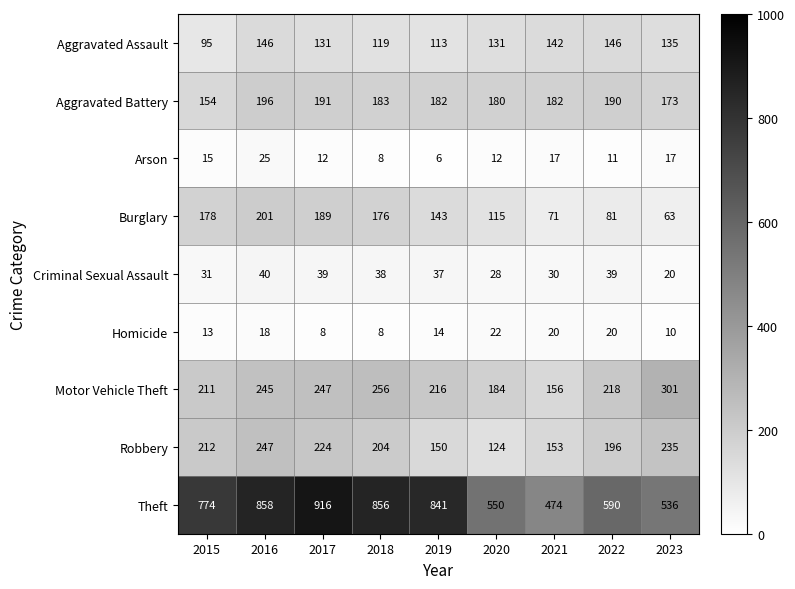

The value of Homicide at 2023 is 18. True or false?

False